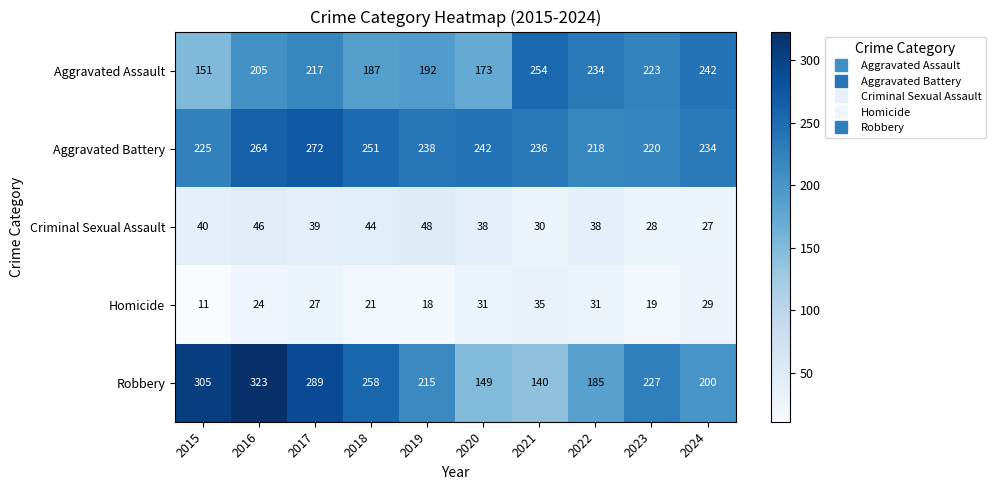

The Aggravated Assault series shows 242 at 2024. True or false?

True